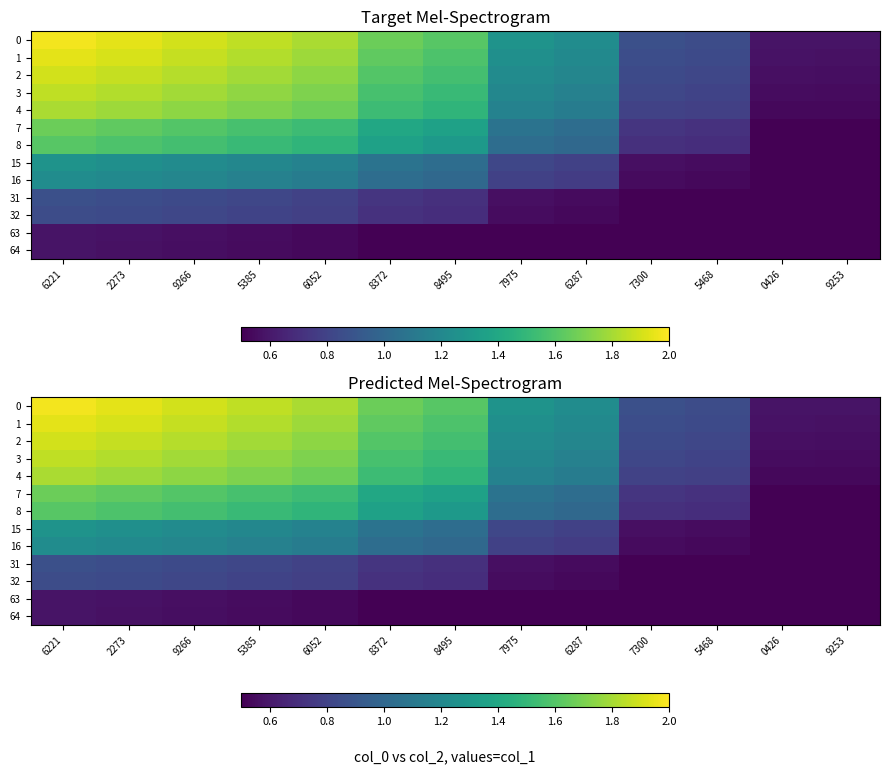

What is the smallest value displayed?

0.2